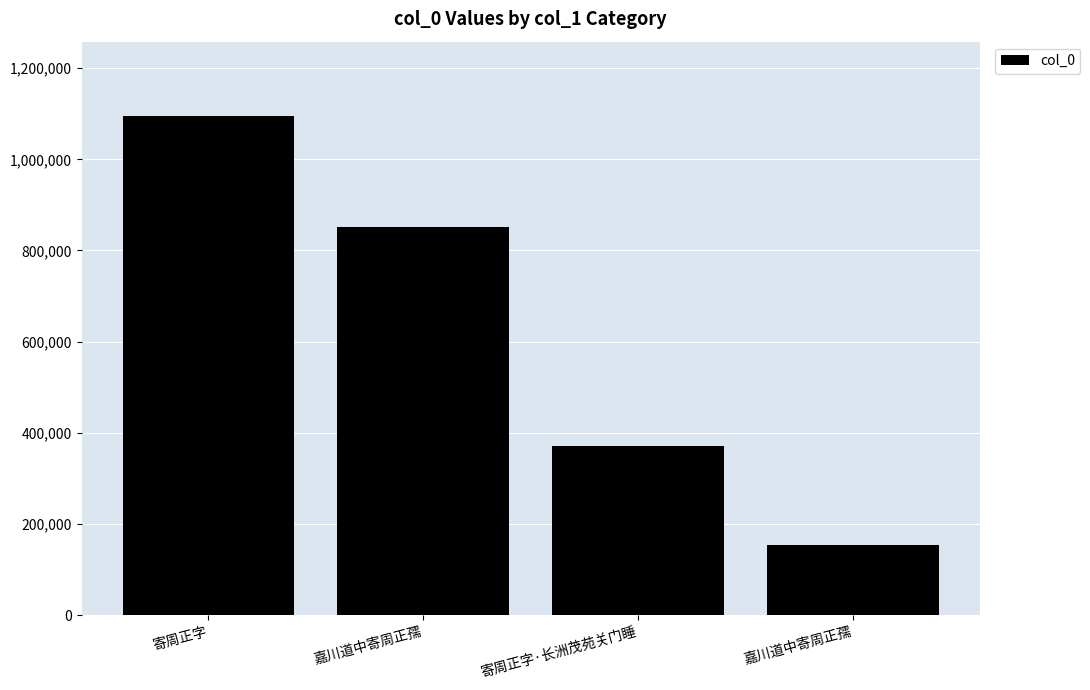

At which label is the value closest to 624271?

嘉川道中寄周正孺